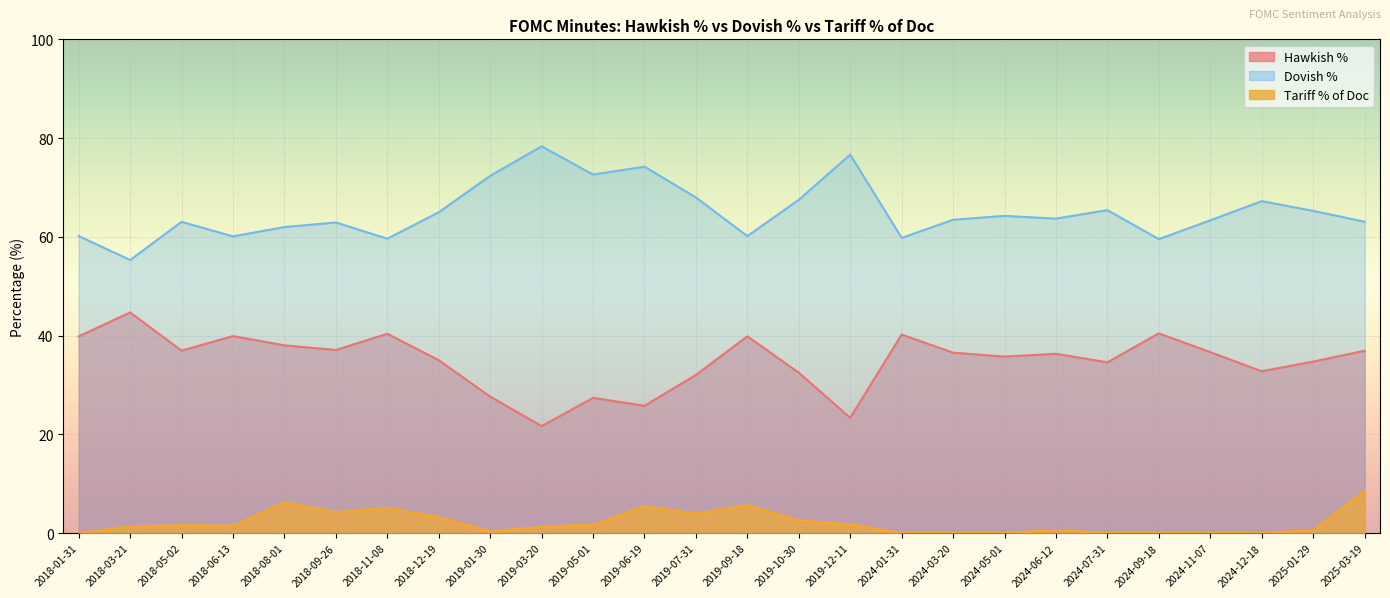

Where is Hawkish % nearest to the value 33?

2024-12-18